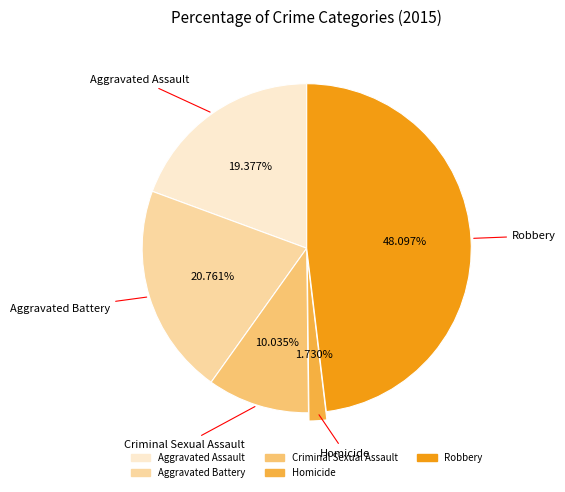

To the nearest percent, what is the combined percentage of Homicide and Aggravated Assault?

21%